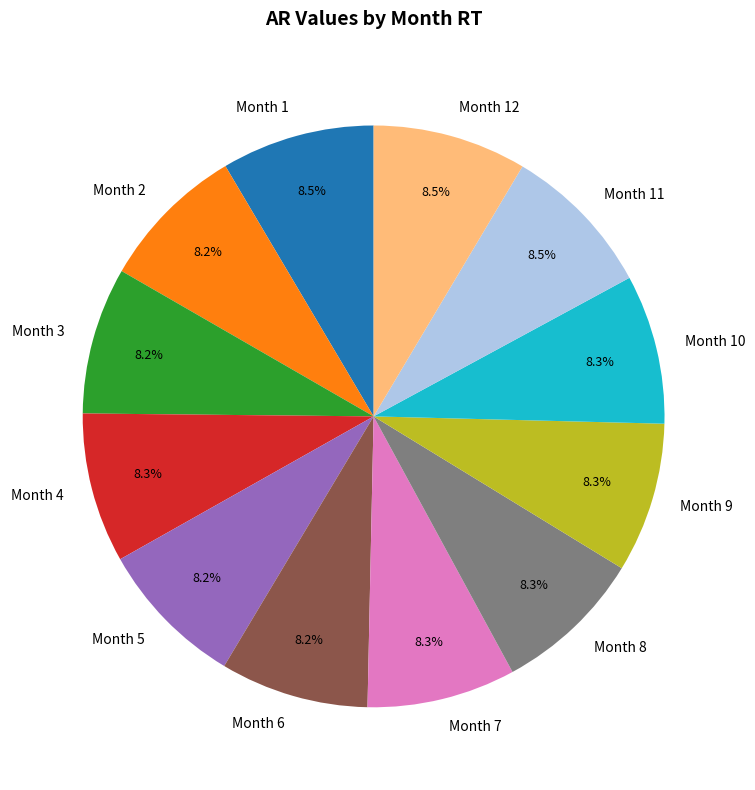

How many segments does this pie chart have?

12